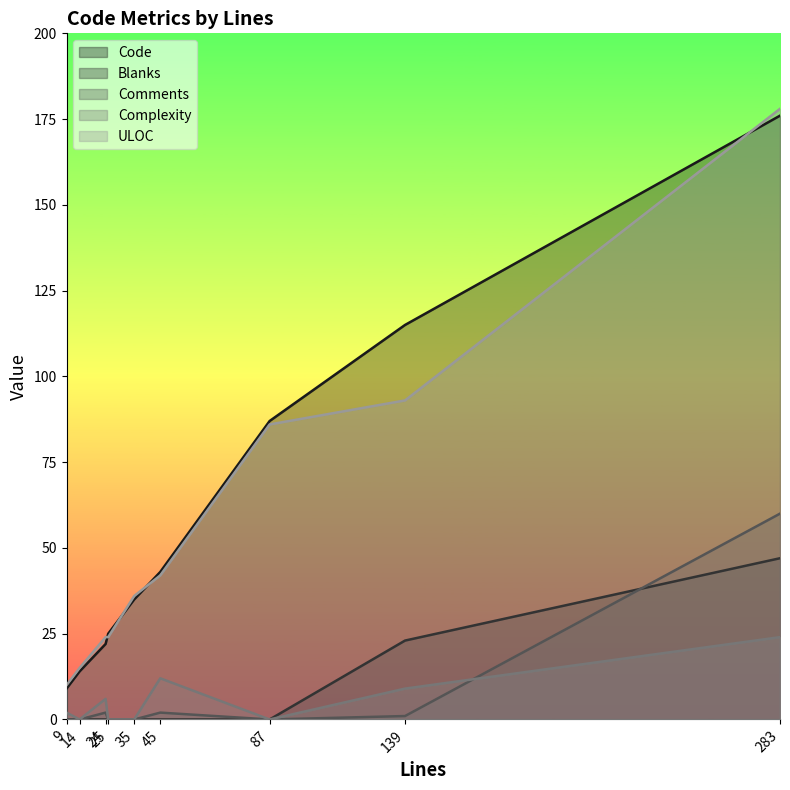

What is the spread (max minus min) of values at 35?

36